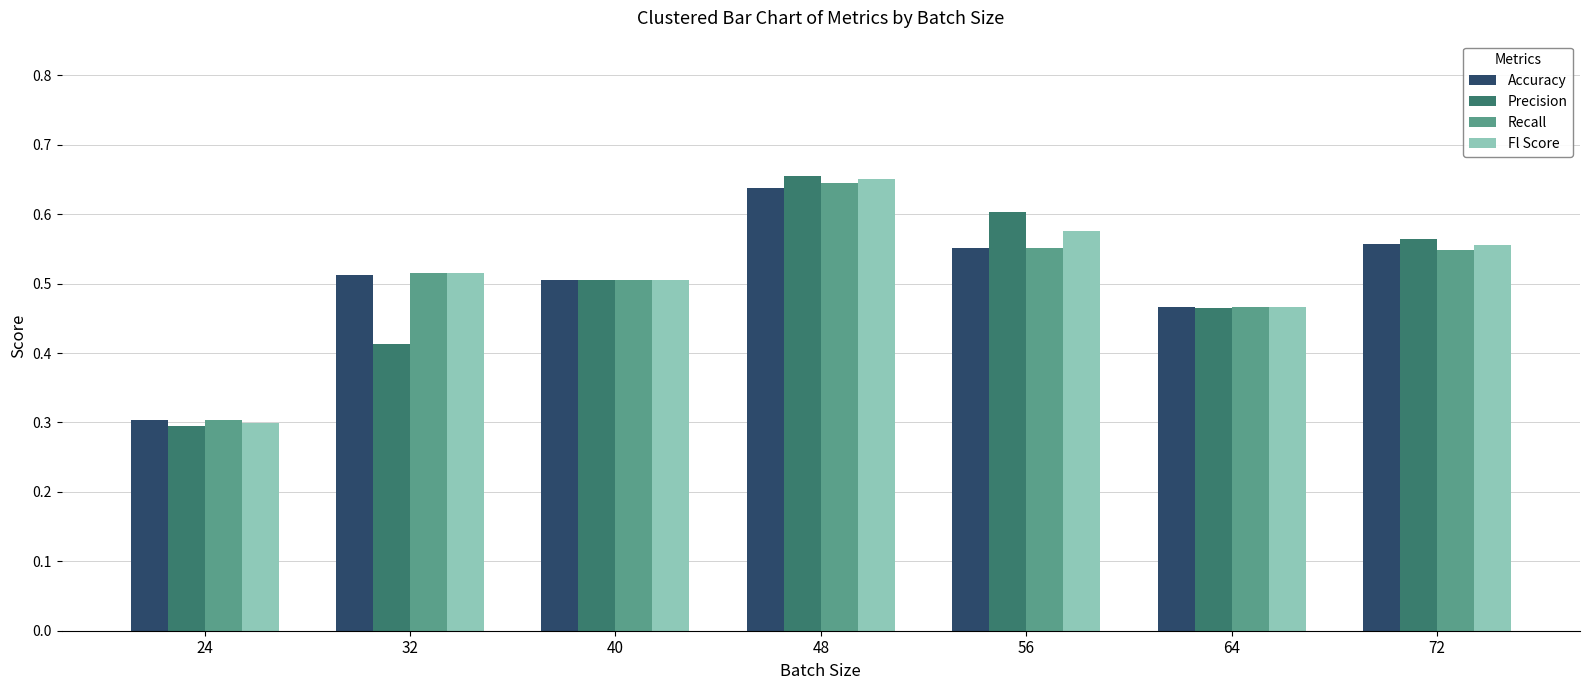

What is the difference between the maximum and minimum values in the Accuracy series?

0.3